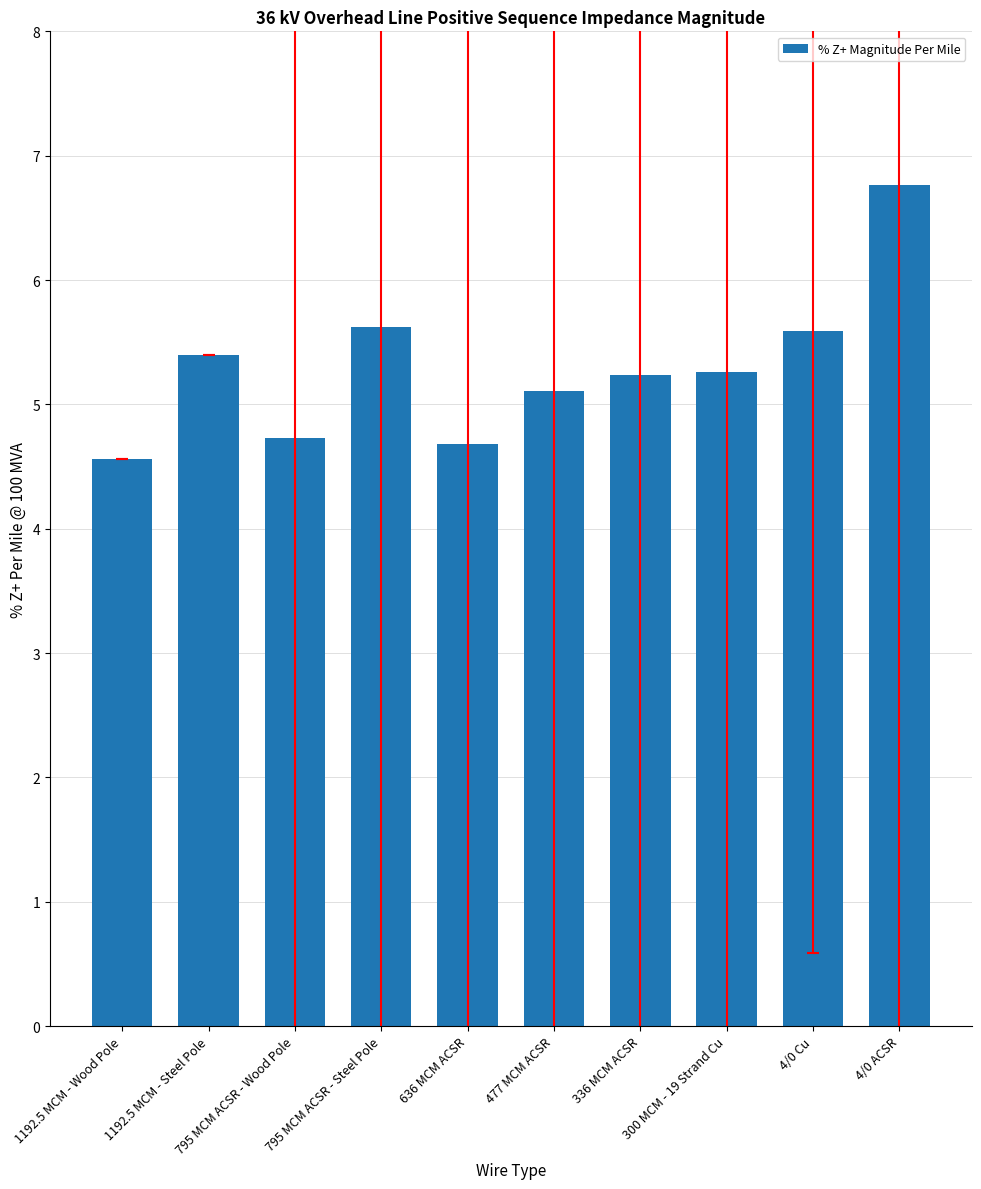

Does the chart contain any negative values?

No